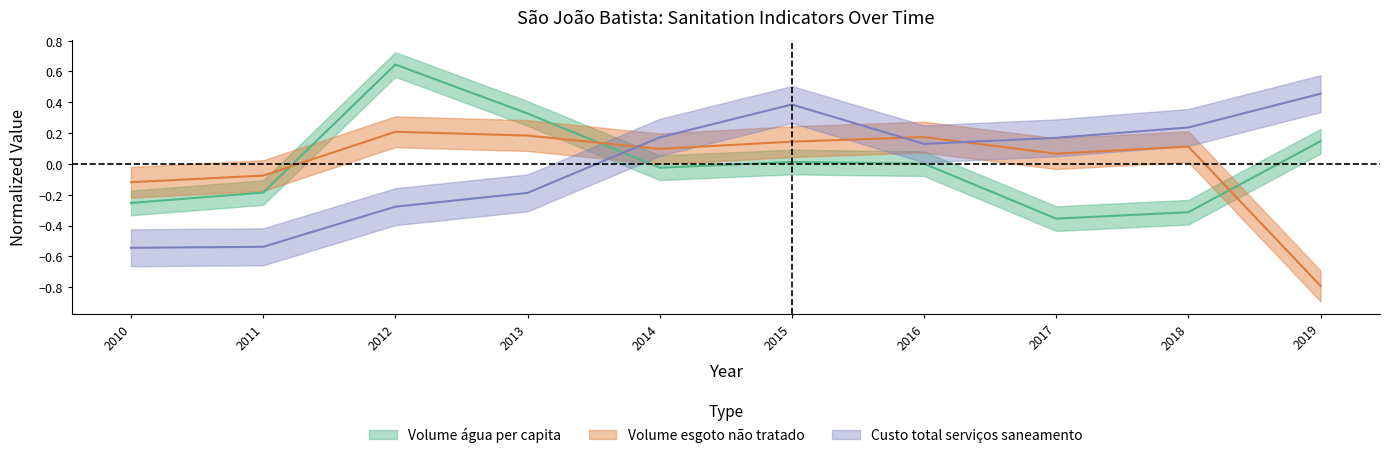

What is the value of the Volume_agua_per_capita point at the 8th from the left?

-0.4